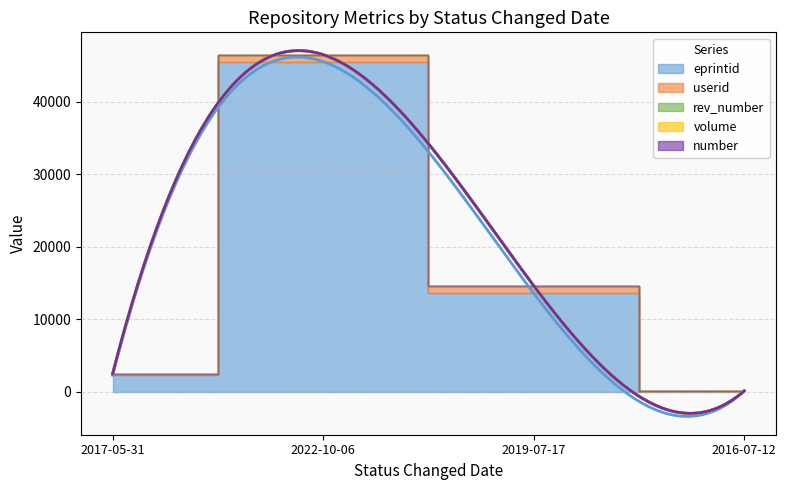

True or false: rev_number and eprintid intersect in this chart.

False